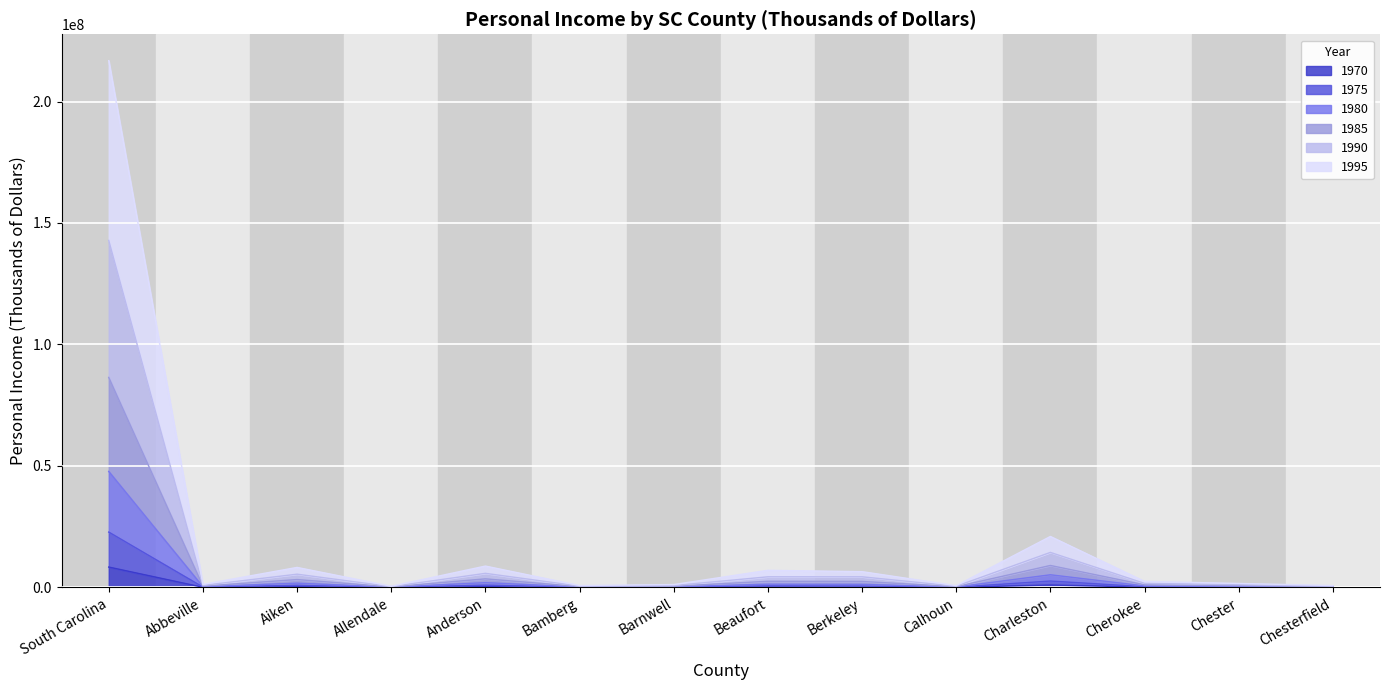

At which label does 1970 reach its peak?

South Carolina